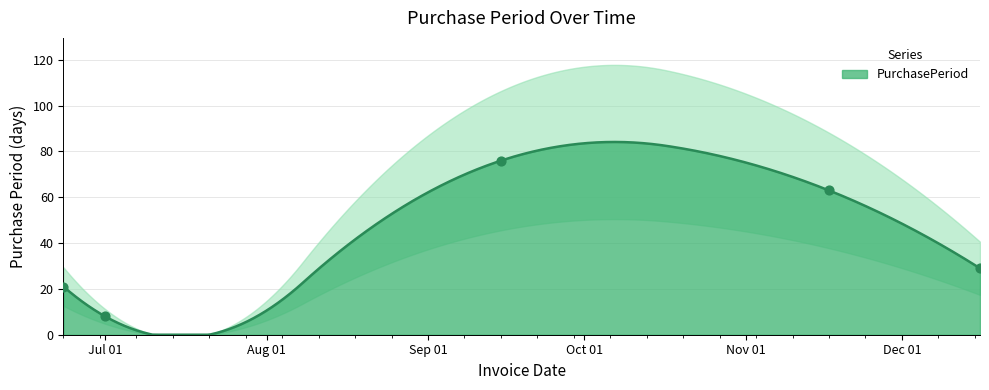

What is the ratio of the value at 2015-12-16 to the value at 2015-09-15?

0.4